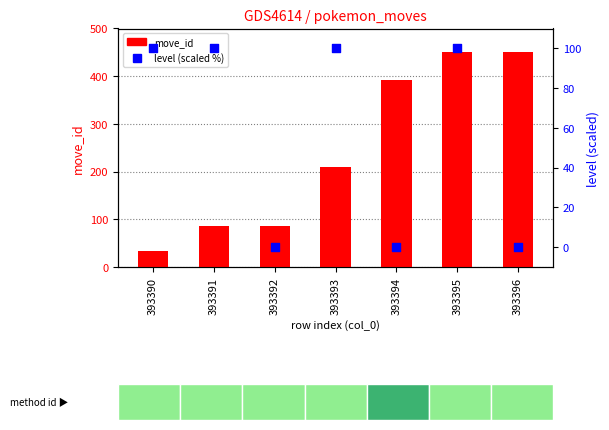

Which series has the largest total across all categories?

move_id